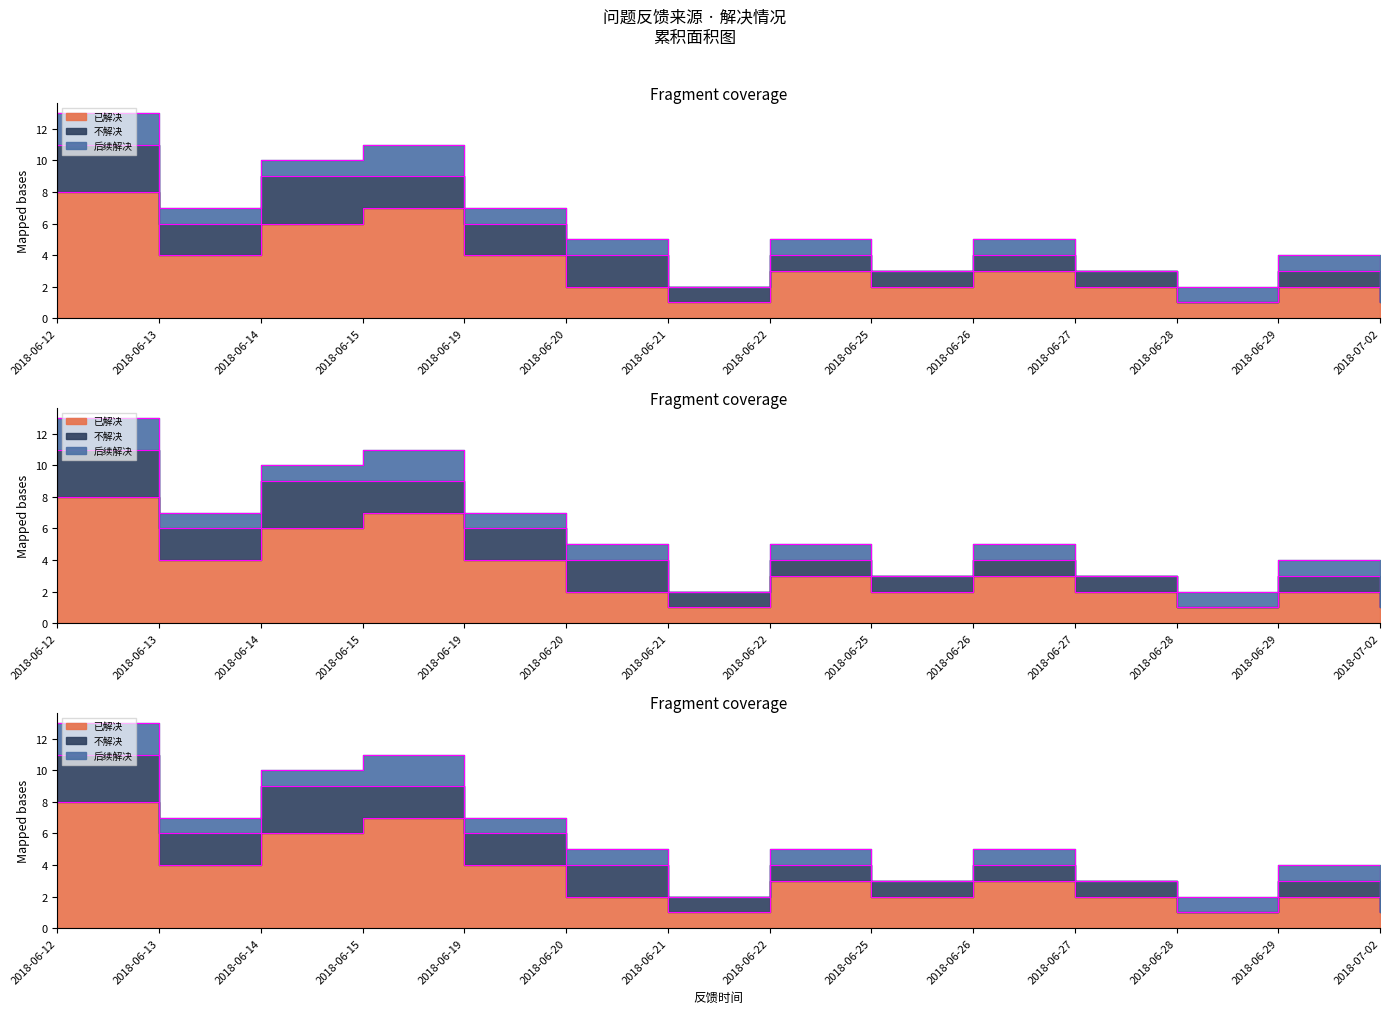

Where is 后续解决 nearest to the value 1?

2018-06-13